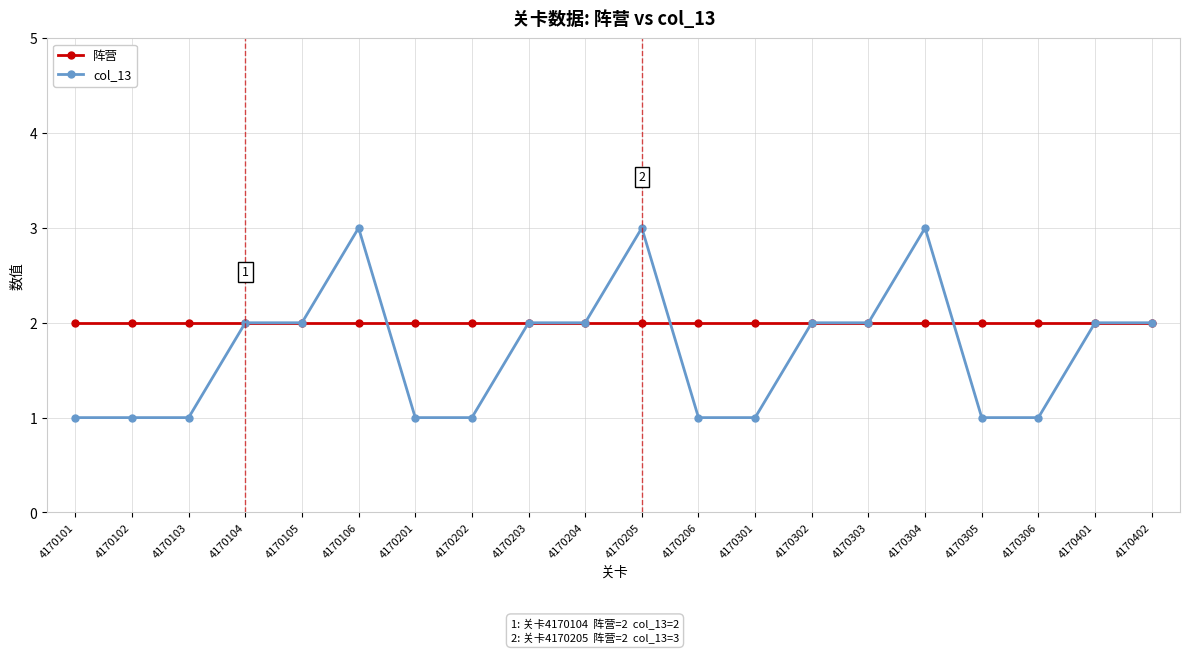

Is the value of col_13 at 4170102 greater than the value of 阵营 at 4170204?

No